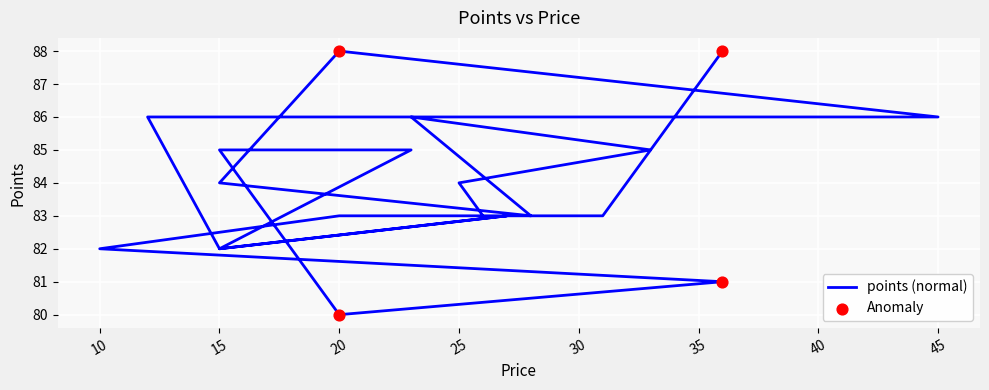

Which has a higher value, 36 or 20?

20